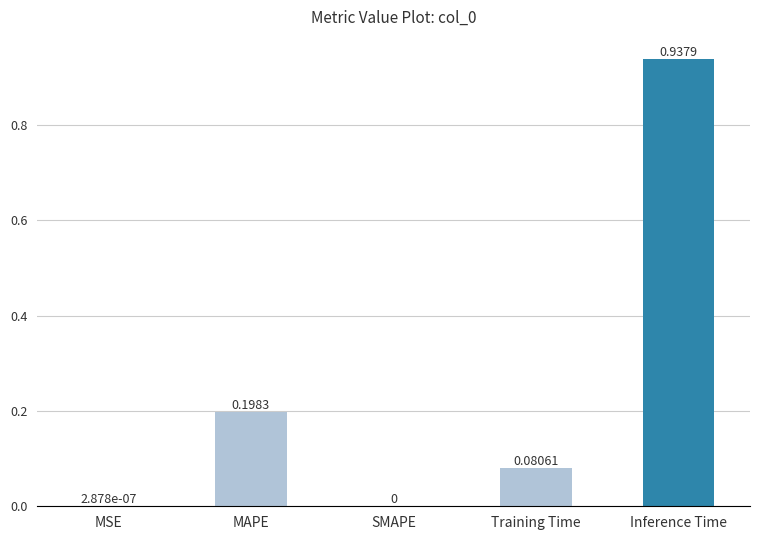

At which category does the chart reach its peak across all series?

Inference Time